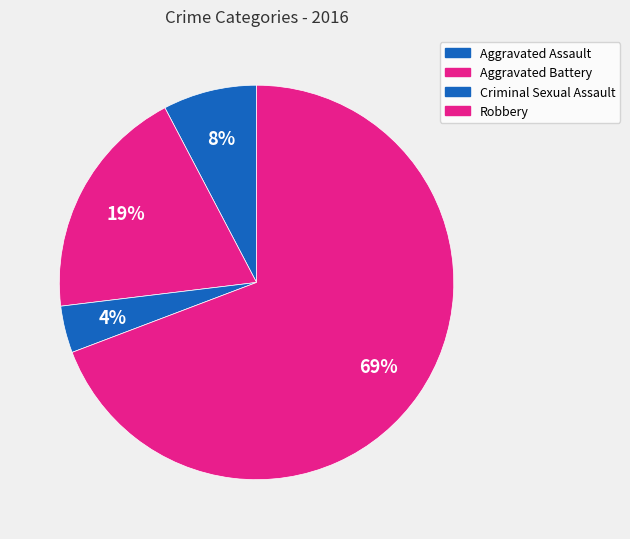

Which slice represents more than half of the pie?

Robbery